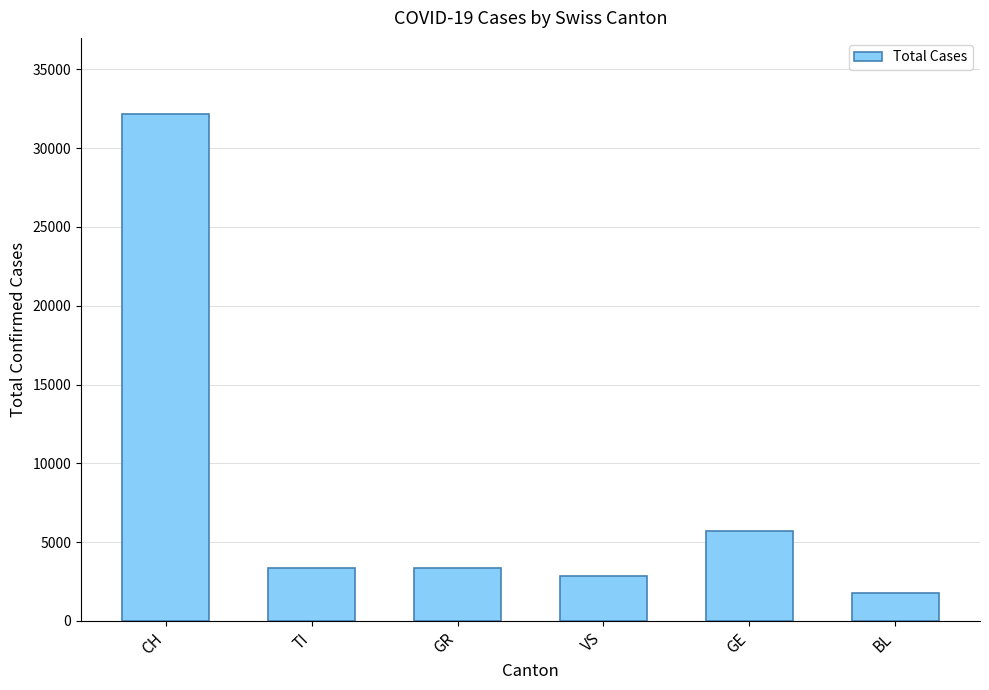

Read the value at GR, to the nearest 100.

3400